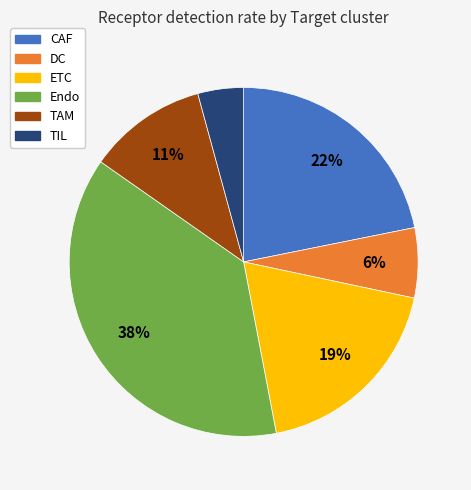

Is there a majority slice in this chart?

No